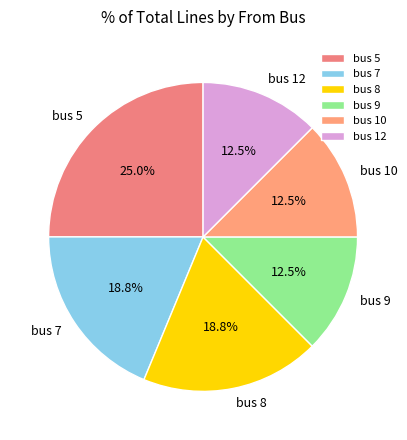

Do bus 5 and bus 9 together represent more than half of the pie?

No